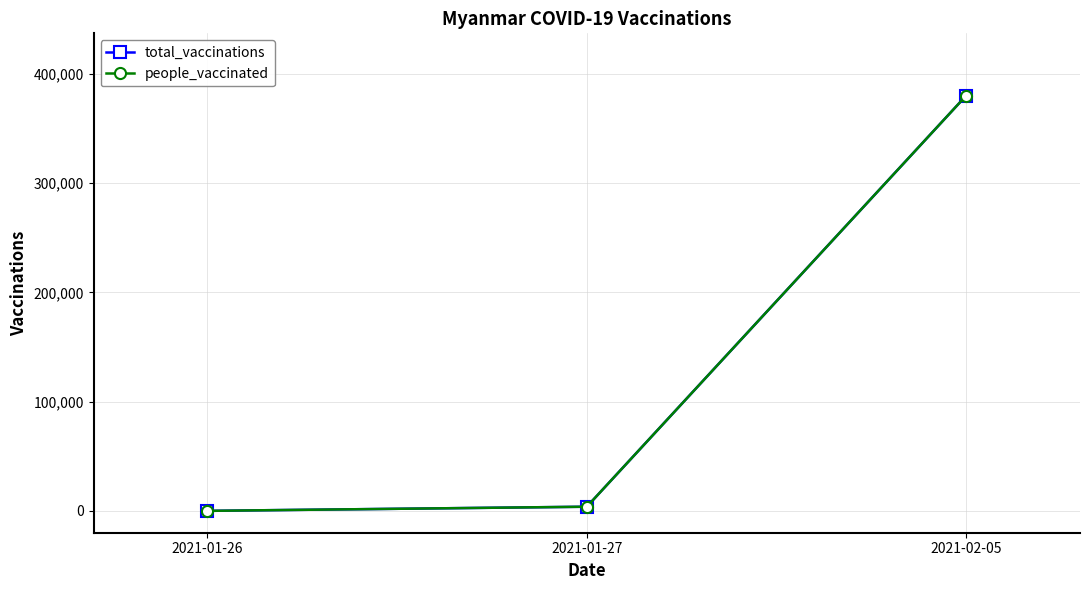

Rank the series at 2021-01-26 from lowest to highest value.

total_vaccinations, people_vaccinated